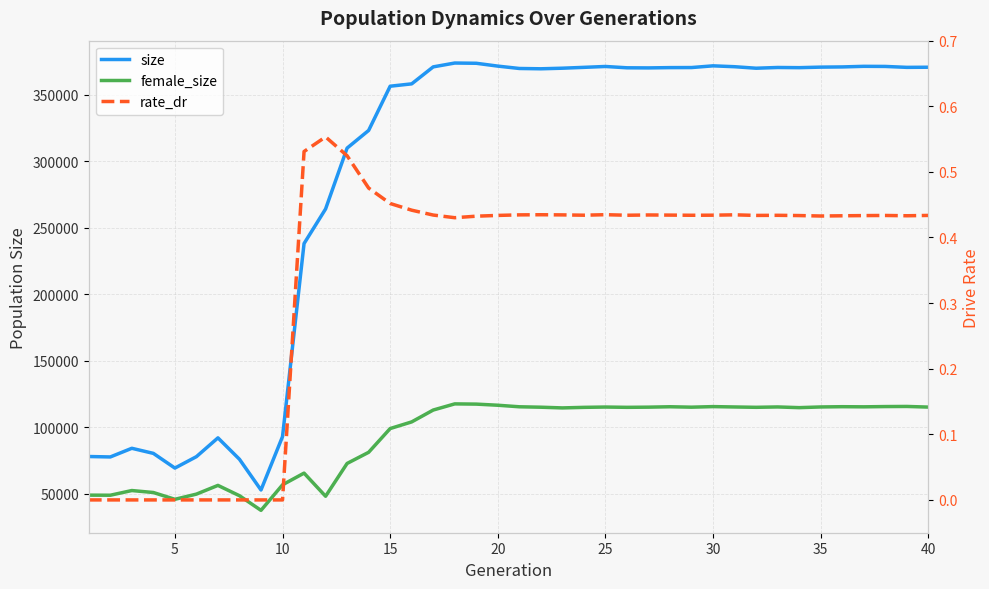

The size series shows 371730.0 at 20. True or false?

True